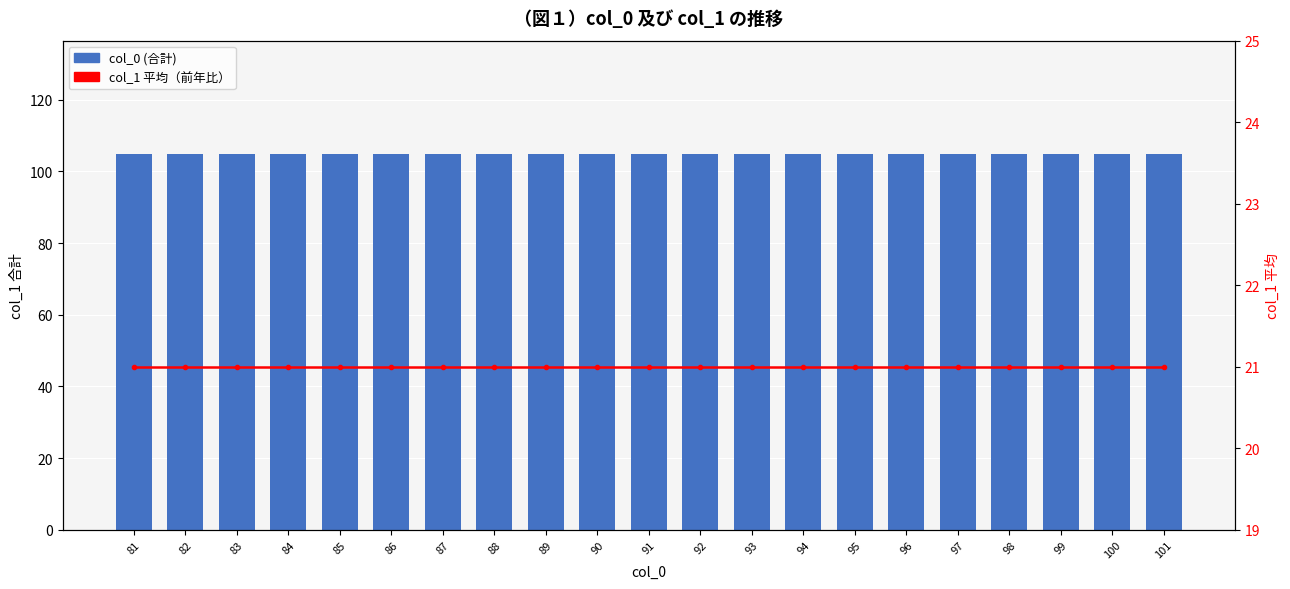

True or false: col_0 (合計) has a value of 148 at 82.

False